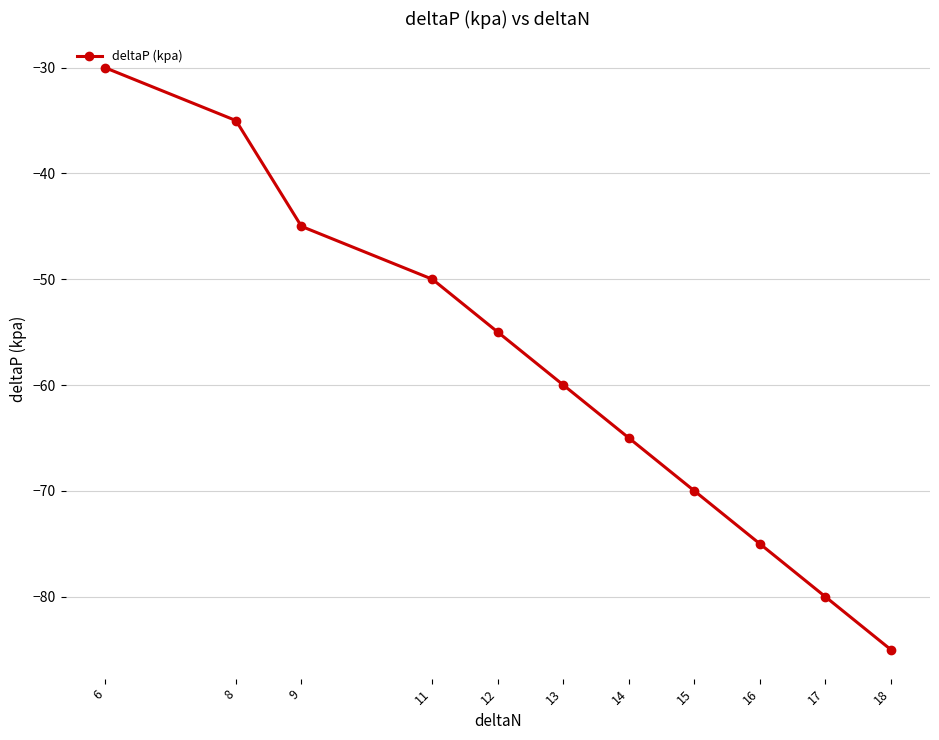

Reading left to right, what are all the values shown in this chart?

-30	-35	-45	-50	-55	-60	-65	-70	-75	-80	-85